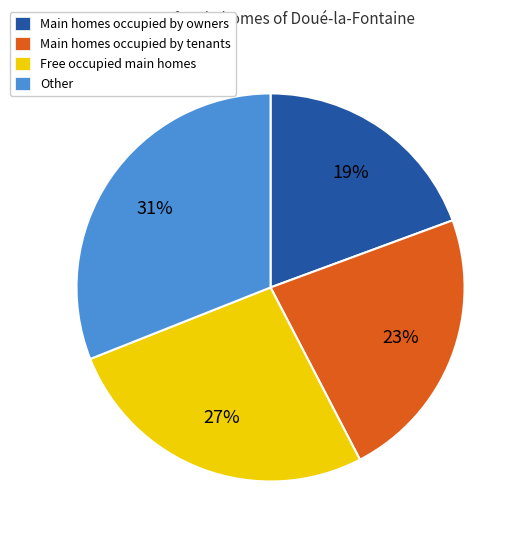

To the nearest percent, what is the difference between the Main homes occupied by tenants and Main homes occupied by owners slice percentages?

4%